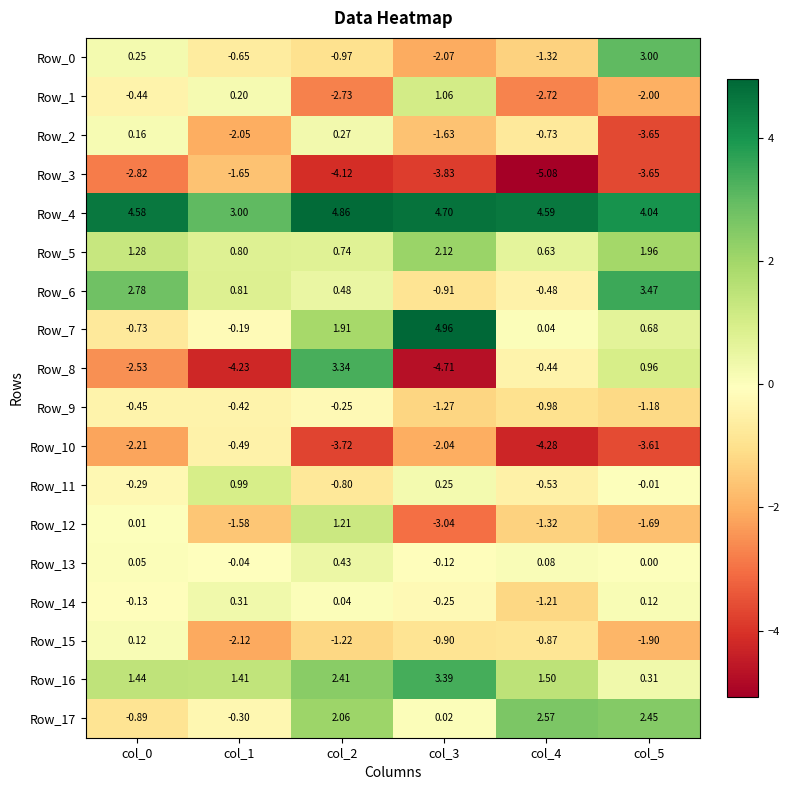

Is the value of Row_13 at col_5 greater than the value of Row_1 at col_0?

Yes